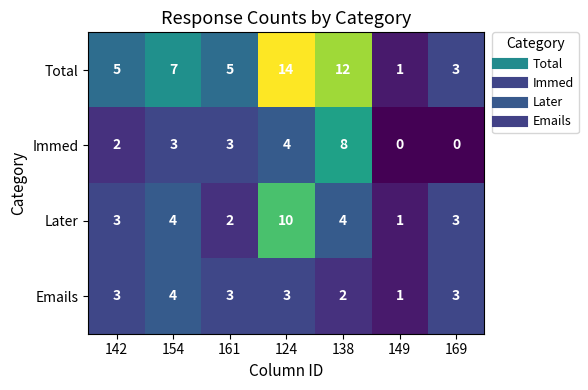

What is the spread (max minus min) of values at 149?

1